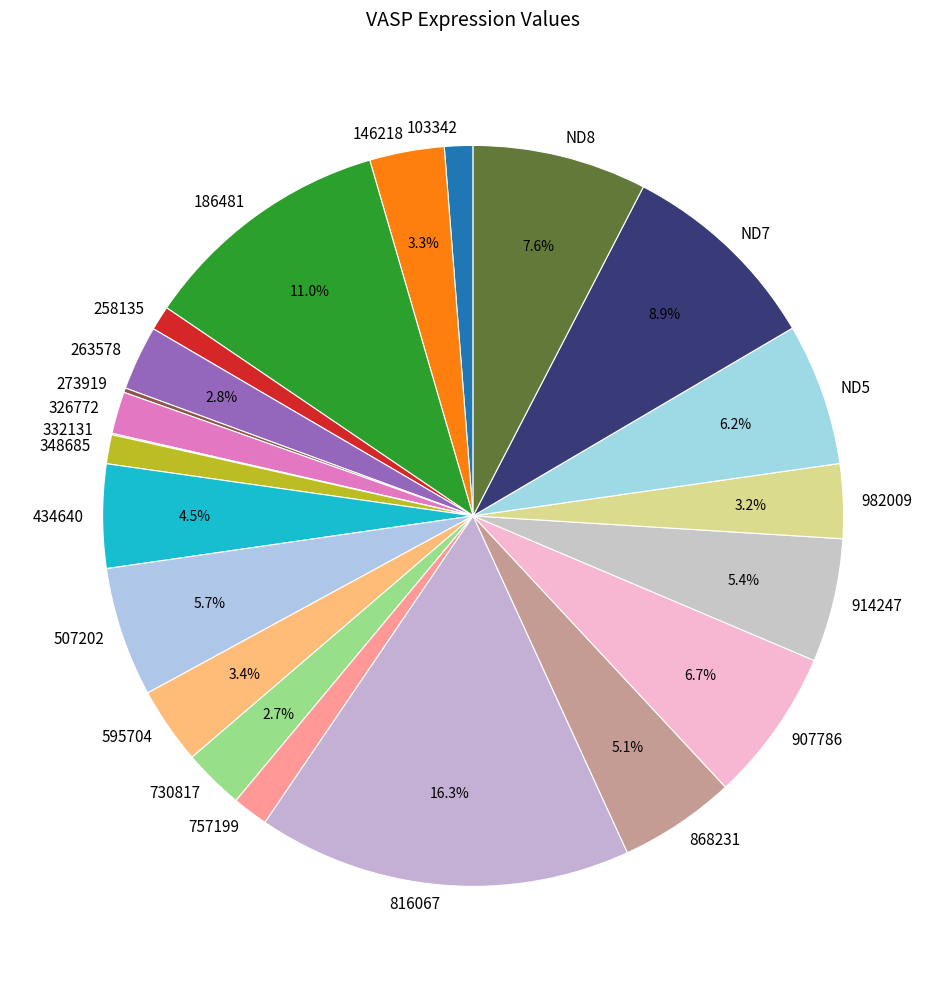

To the nearest percent, what is the difference between the 146218 and 348685 slice percentages?

2%